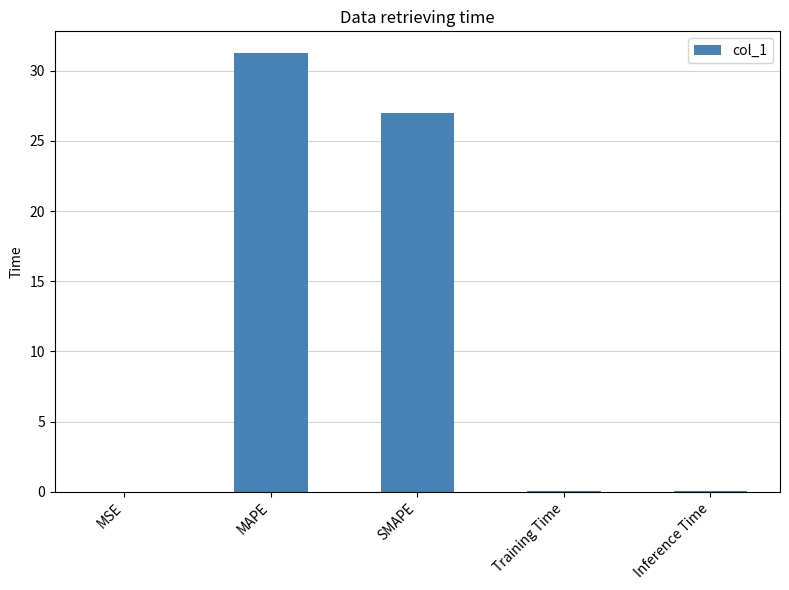

Between Training Time and MAPE, which is larger?

MAPE